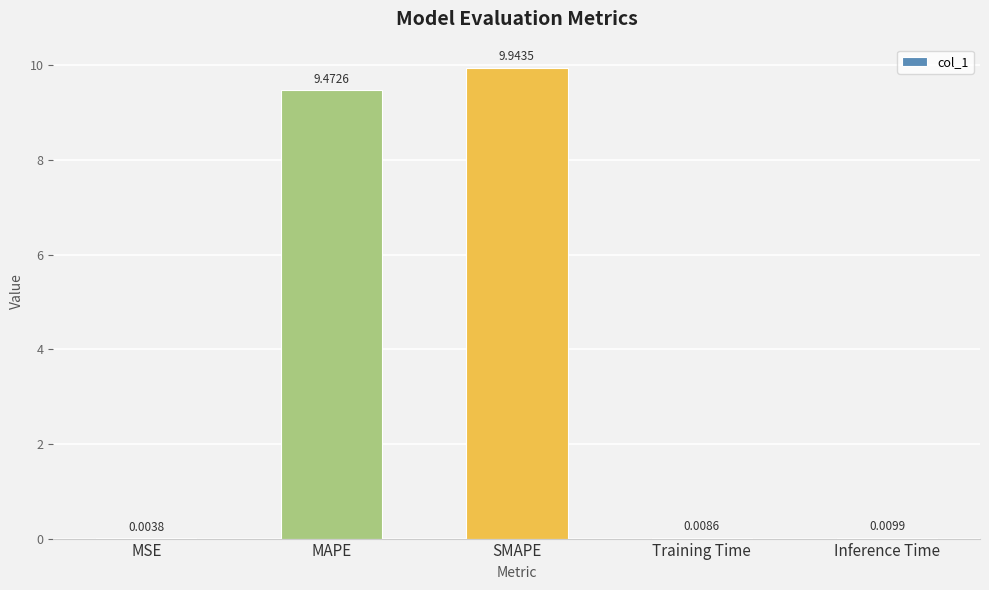

Which category has the highest value across all series?

SMAPE